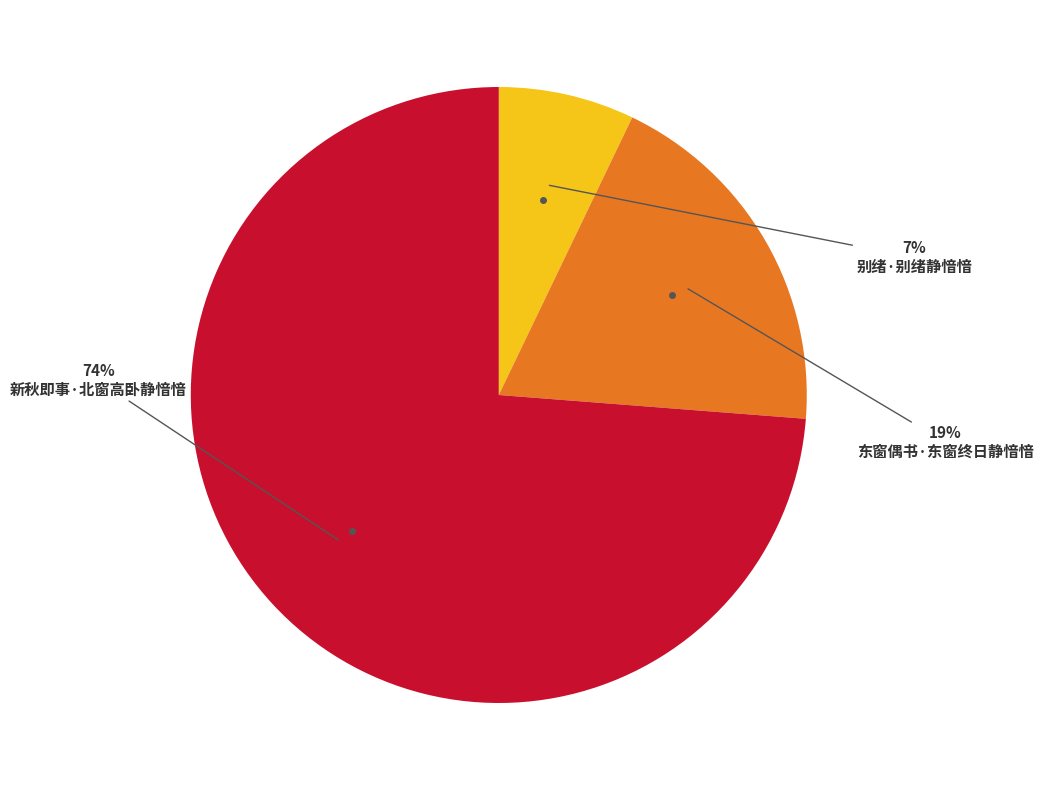

To the nearest percent, what is the average slice percentage?

33%